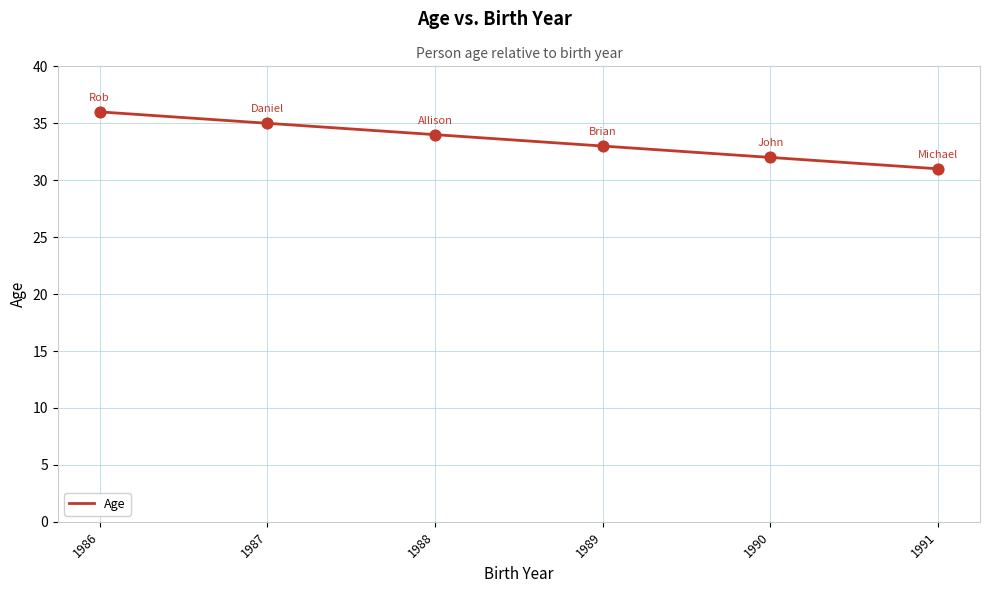

What is the change in value from 1990 to 1986?

+4